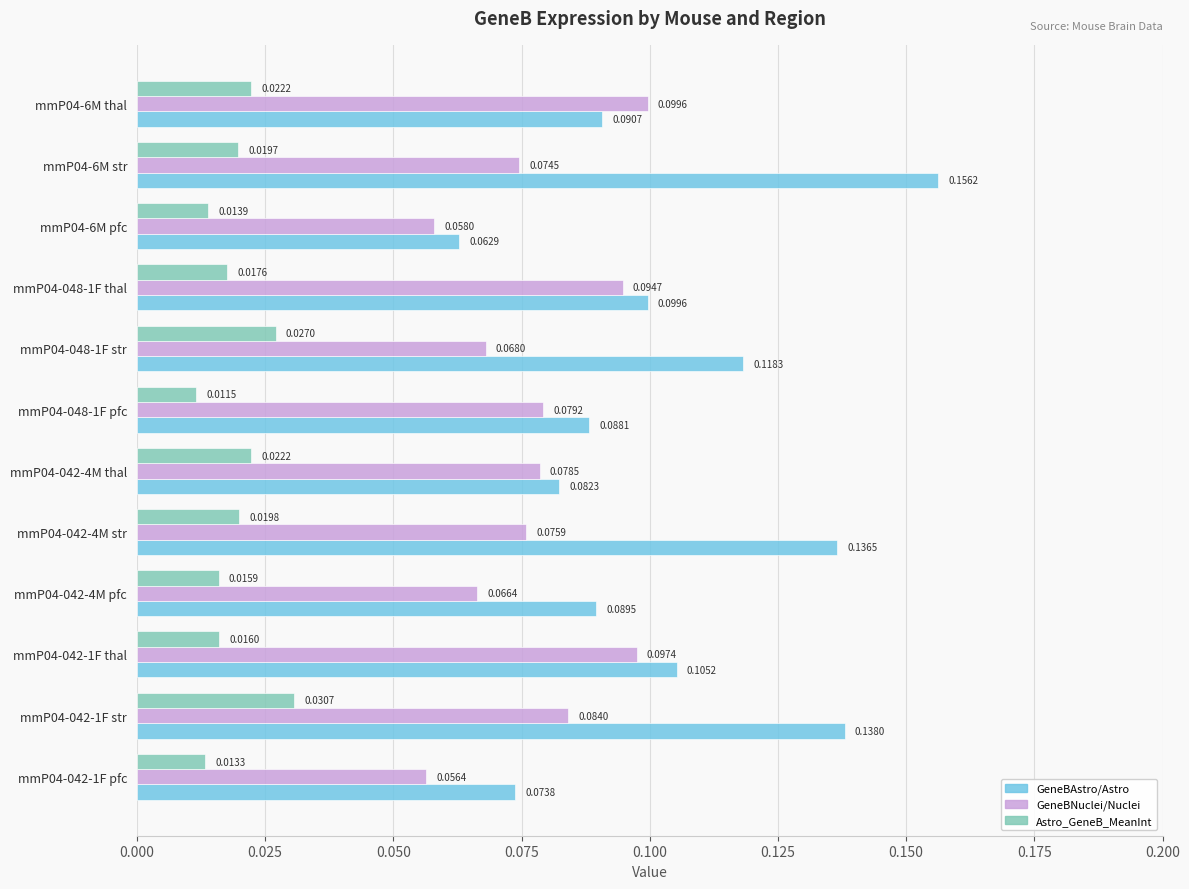

At which label is Astro_GeneB_MeanInt closest to 0?

mmP04-048-1F pfc